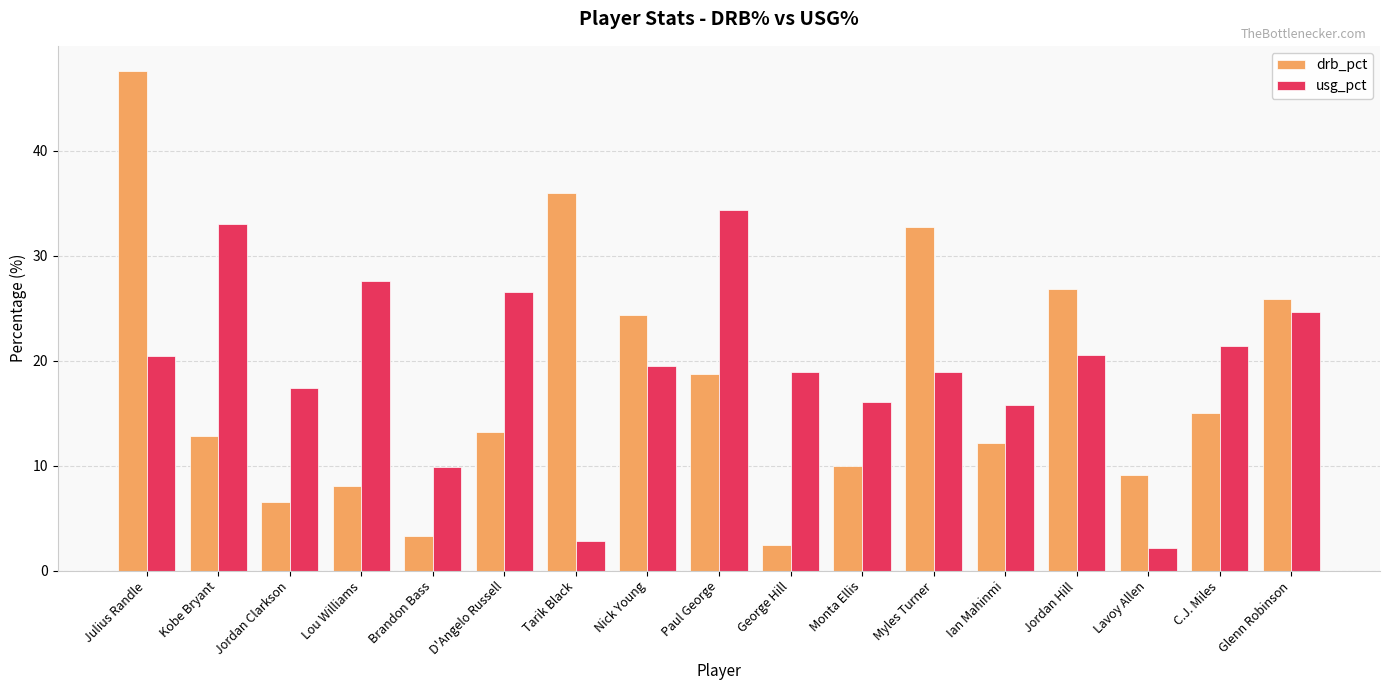

Between Brandon Bass and Paul George, which series saw the biggest shift?

usg_pct